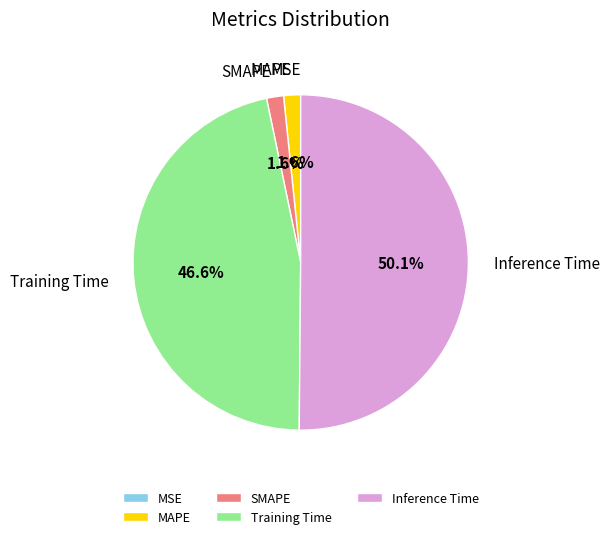

To the nearest percent, what is the difference between the largest and smallest slice percentages?

50%